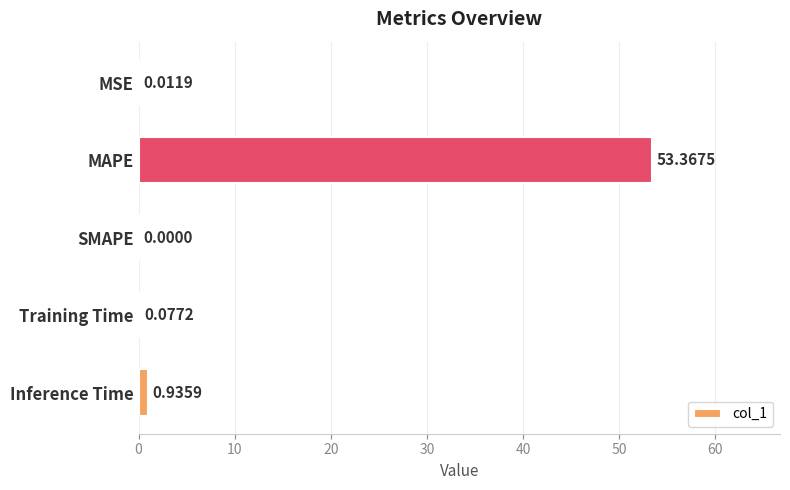

At which category does the chart reach its peak across all series?

MAPE